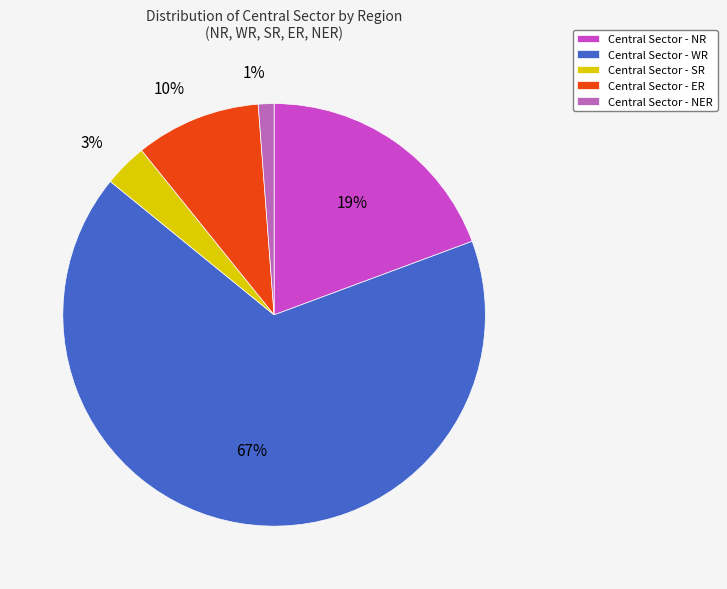

How many segments does this pie chart have?

5